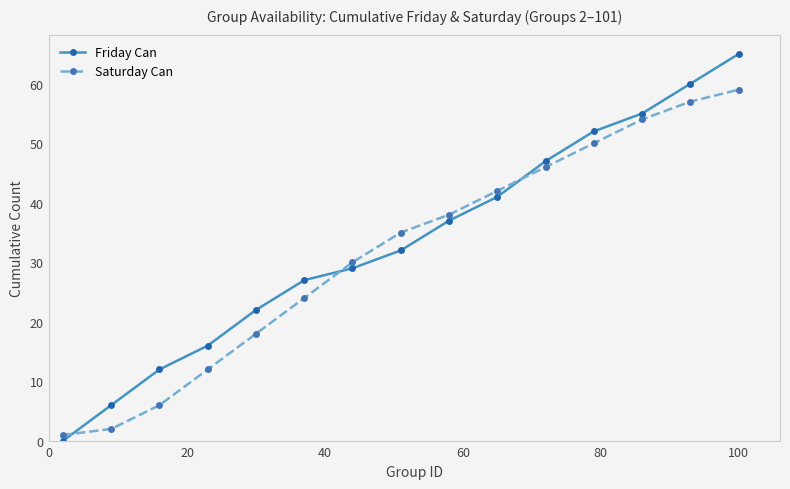

Rank the series by their maximum value, from lowest to highest.

Saturday Can, Friday Can